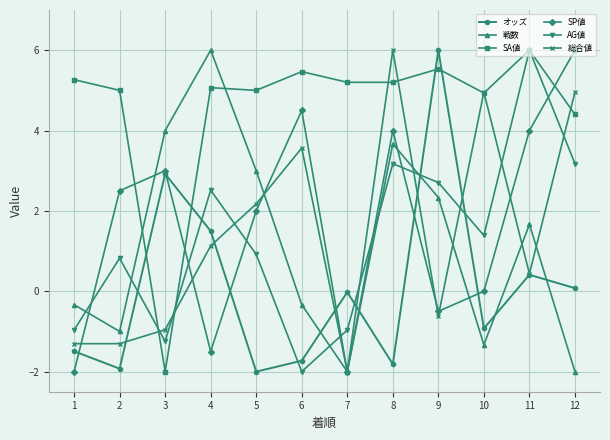

What is the difference between the highest and lowest values at 3?

6.0